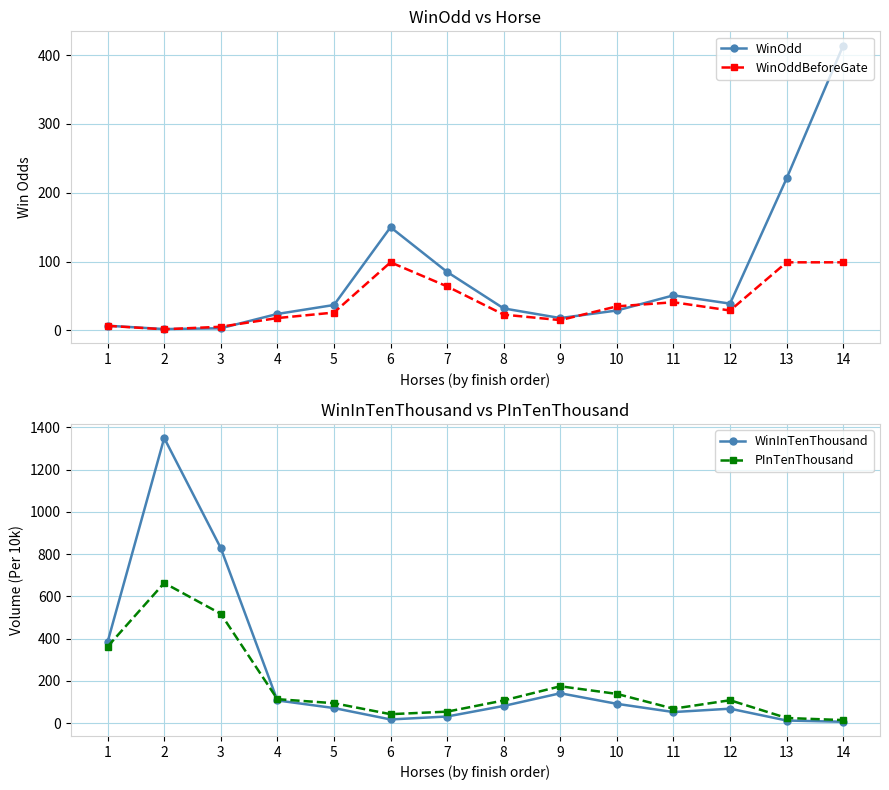

In PInTenThousand, how many points are lower than both neighbors (excluding endpoints)?

2